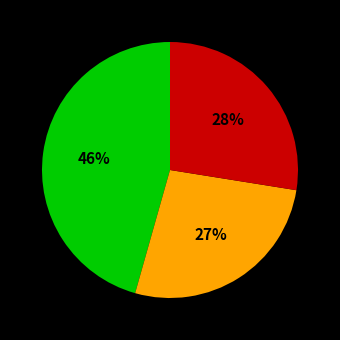

Does any single category account for the majority?

No